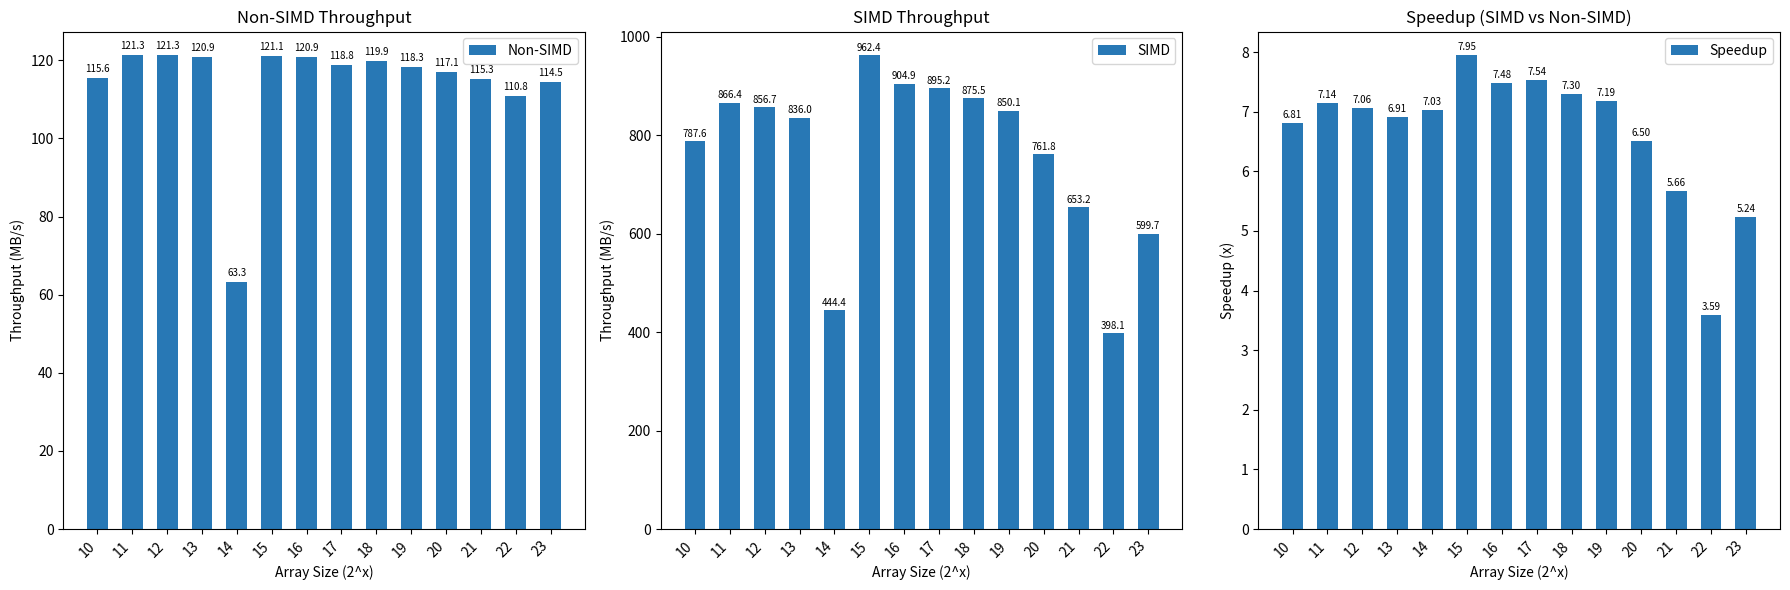

How many series are shown in this chart?

3